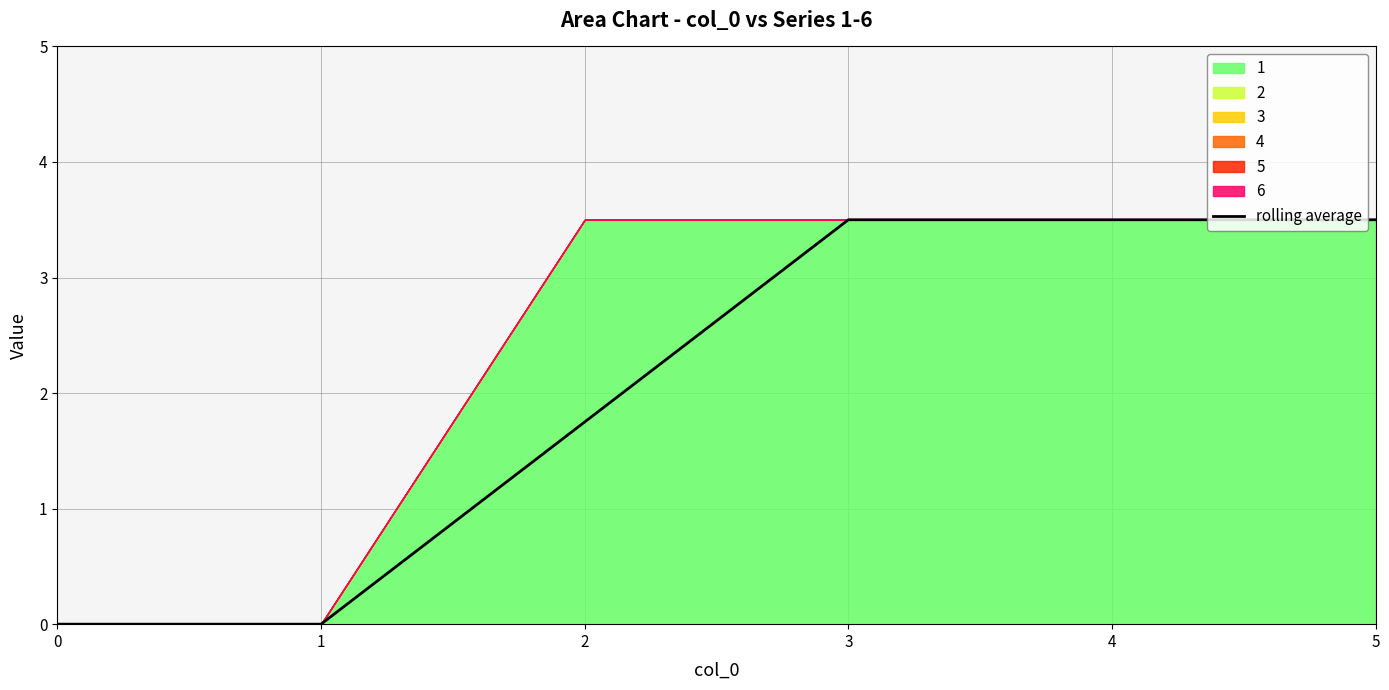

Which has a higher value, 5 or 4?

5